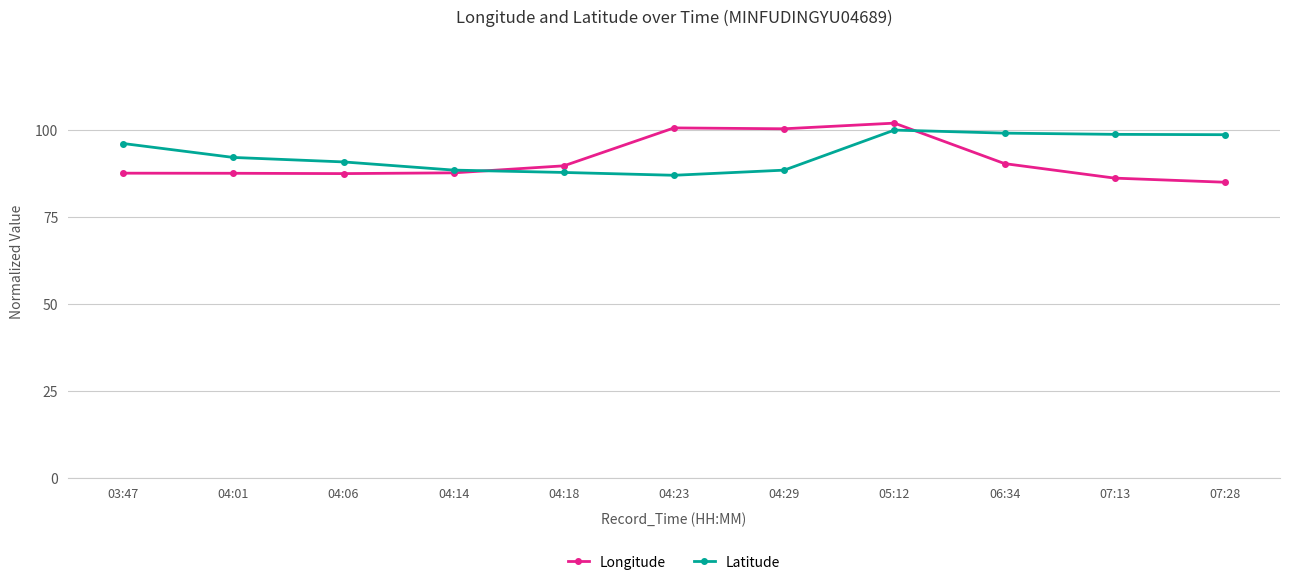

What is the greatest value displayed?

102.0